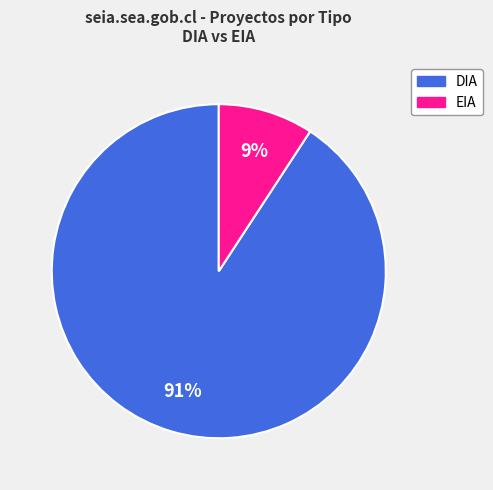

To the nearest percent, what is the combined percentage of DIA and EIA?

100%